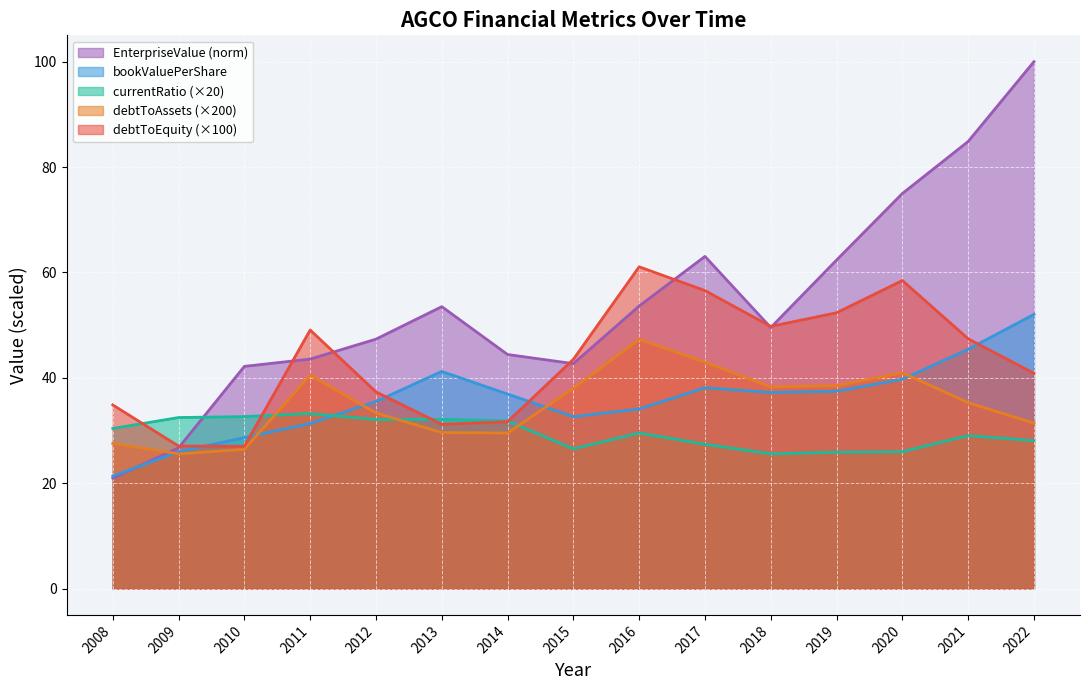

At how many categories does at least one series exceed 21?

15